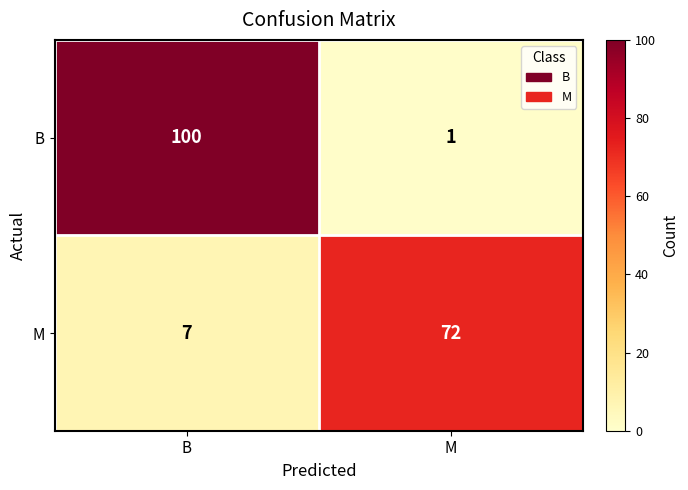

What is the average value of the M series?

40